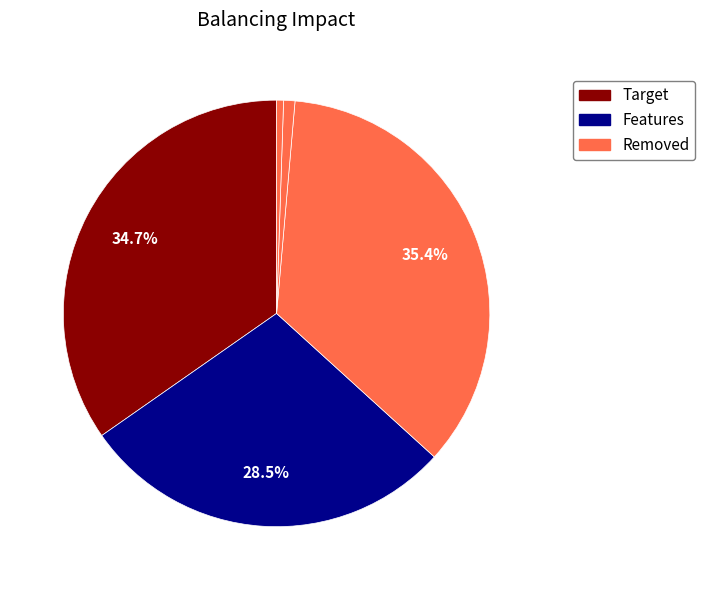

How many slices are in this pie chart?

5